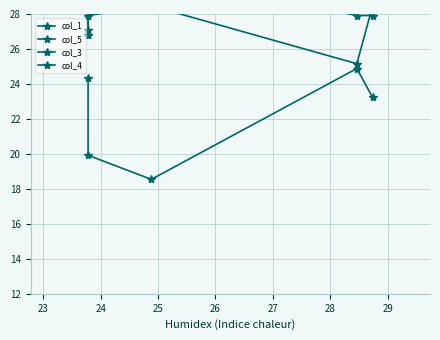

Between 23 and 26, which is larger?

26